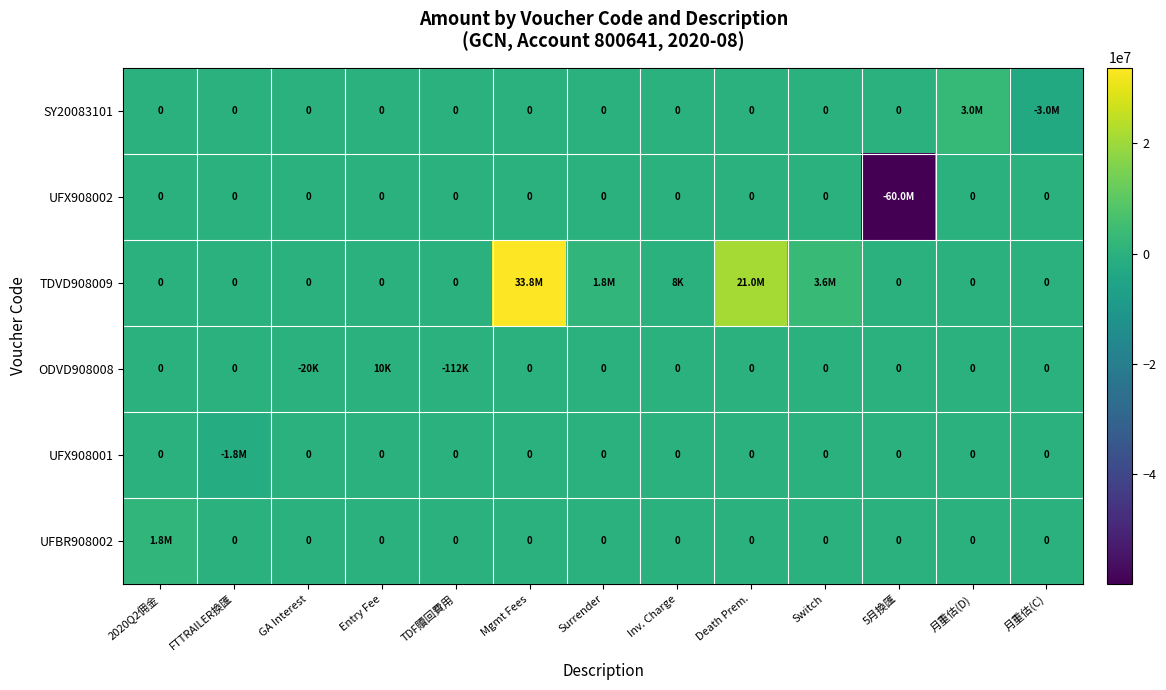

What is the difference between the maximum and minimum values in the TDVD908009 series?

33772699.5